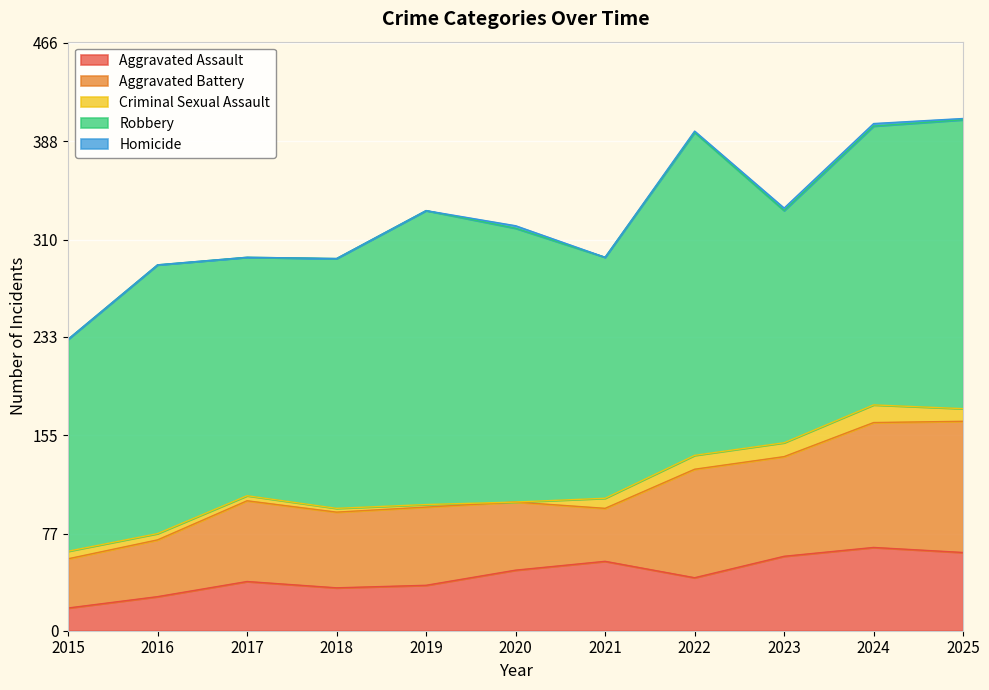

At which label is Criminal Sexual Assault closest to 7?

2015